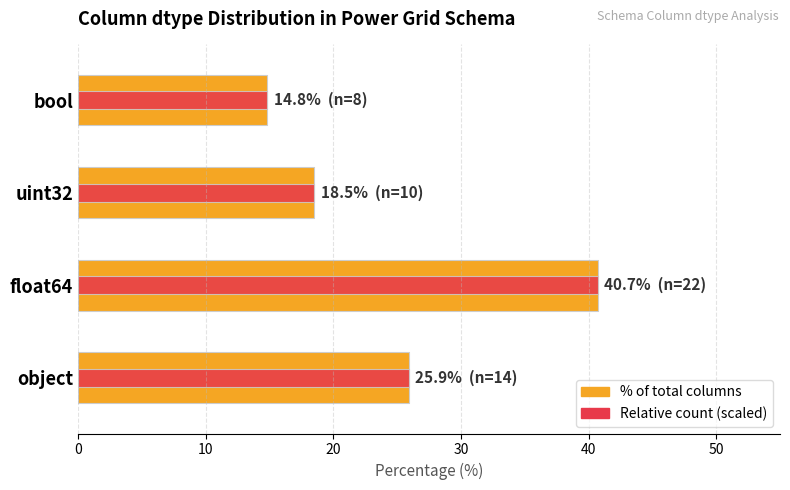

The Percentage of total columns series shows 25.9 at object. True or false?

True